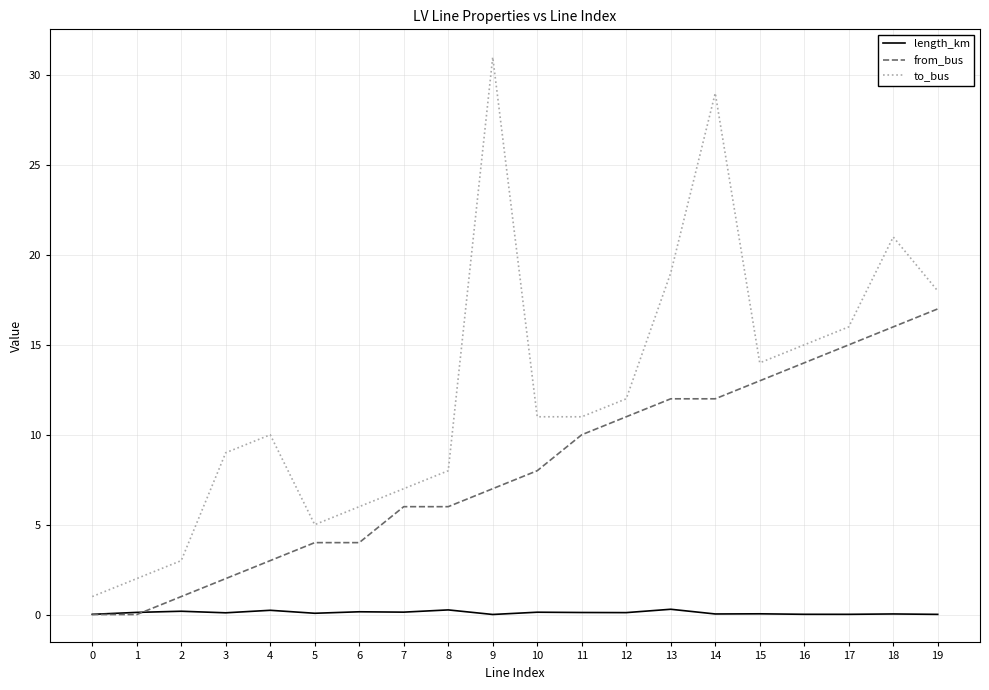

What is the sum of all from_bus values?

161.0